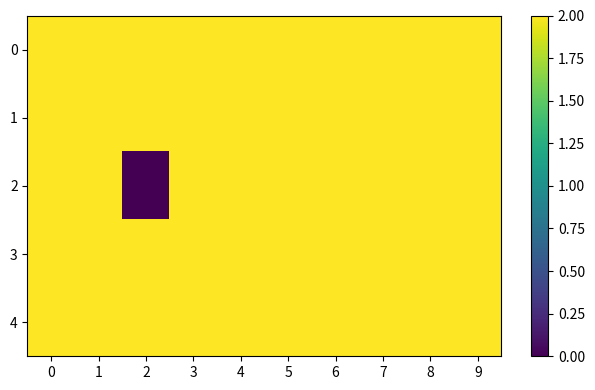

Which series has the largest range (max minus min)?

2